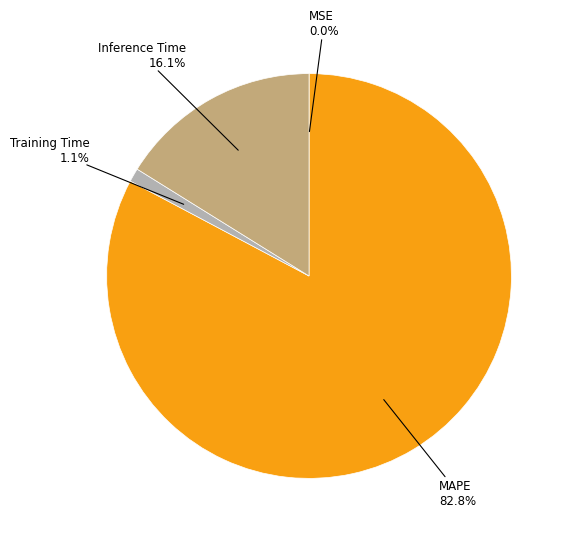

Is there any slice that represents more than half of the pie?

Yes